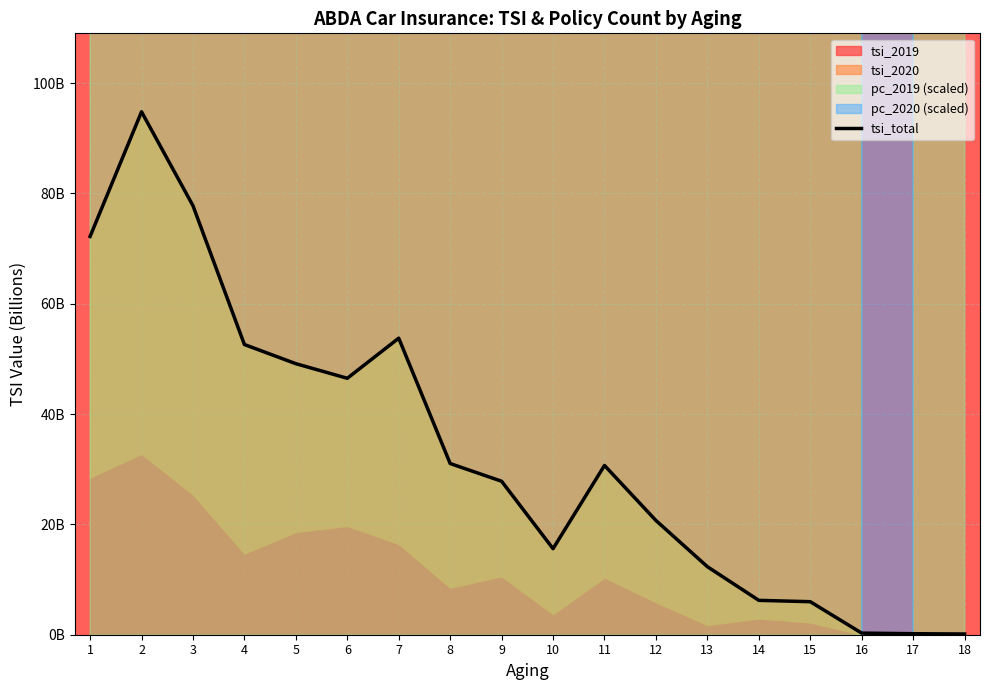

What is the value of the 3rd point from the left?

77.8